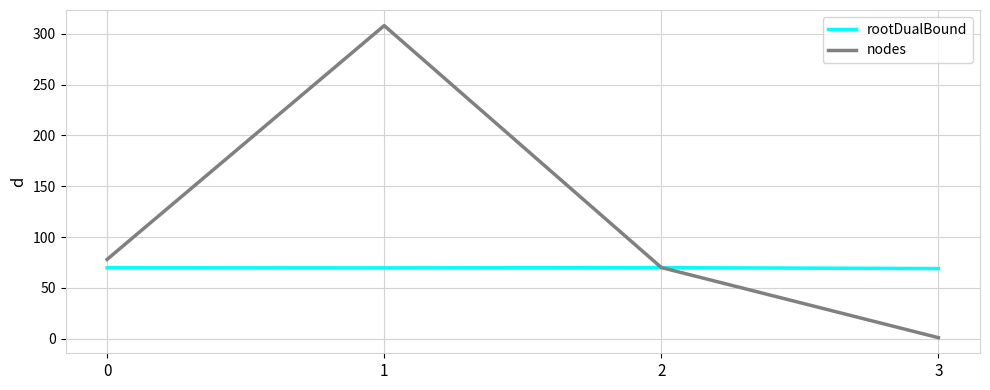

Does the chart display data point markers on the line(s)?

No